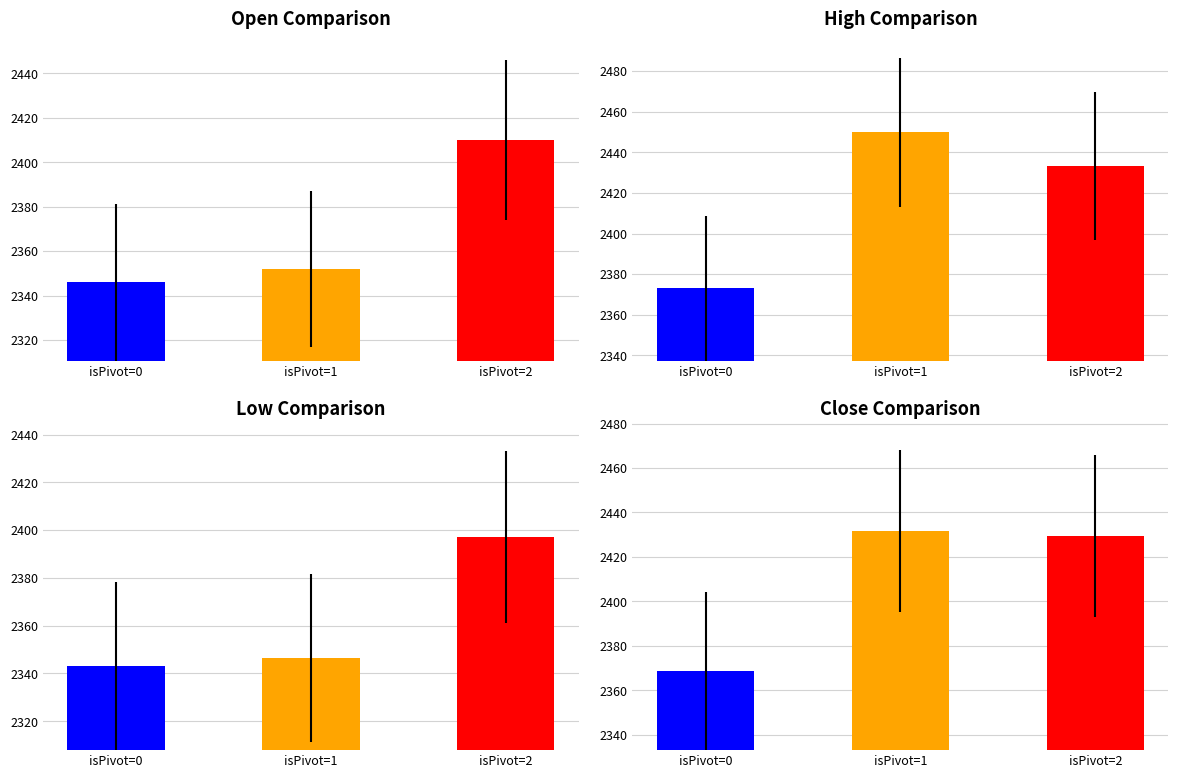

What is the lowest value of the Low series?

2343.1